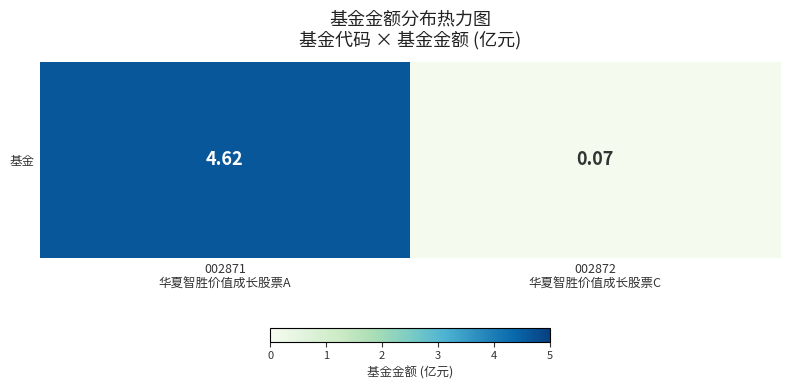

What is the average value?

2.3